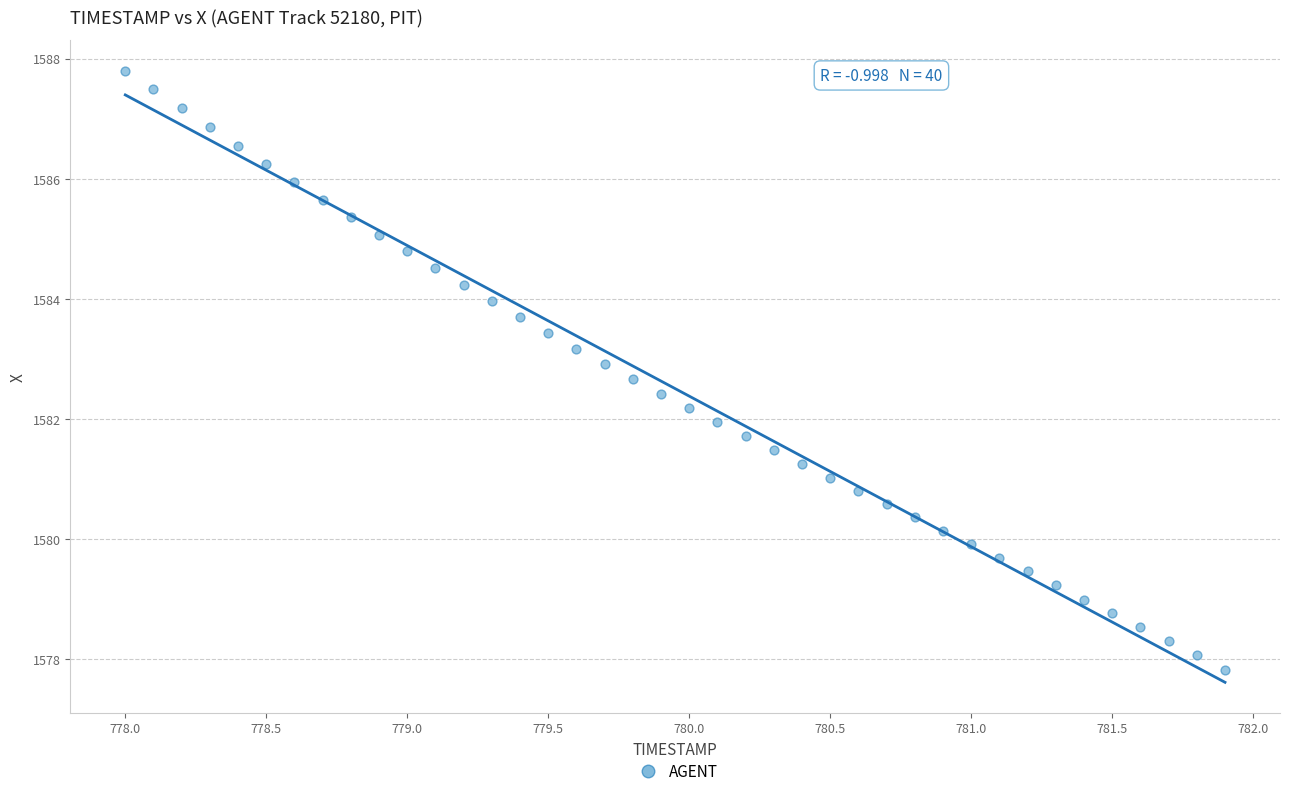

What is the range of X values (max minus min)?

3.9